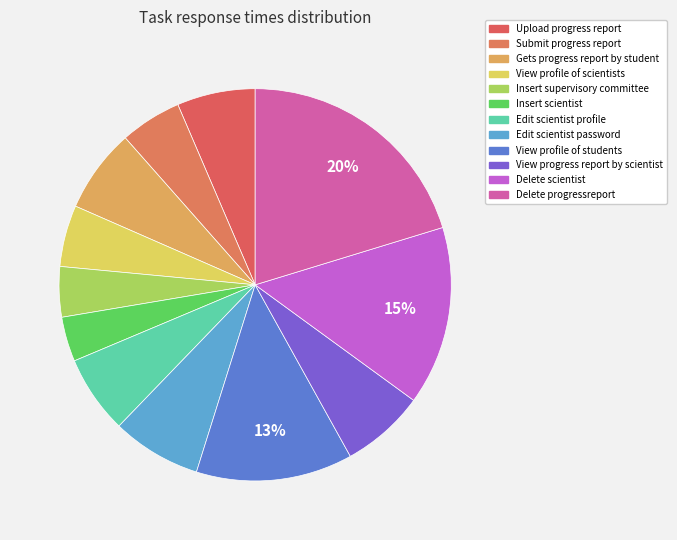

To the nearest percent, what is the difference between the Insert supervisory committee and Submit progress report slice percentages?

1%